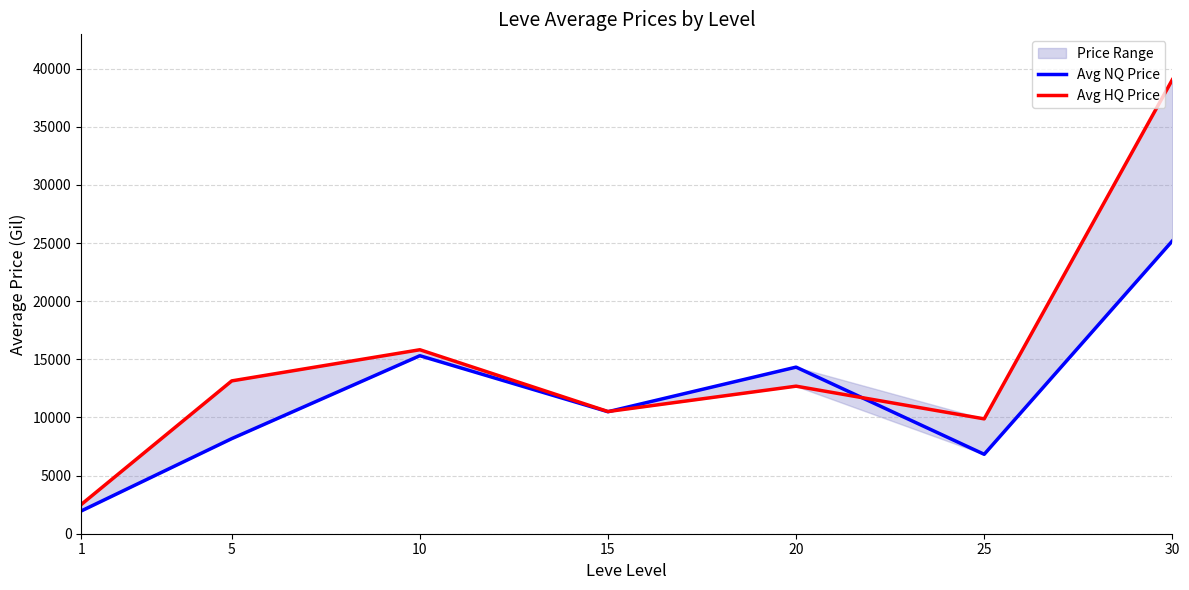

Reading right to left, list all the values displayed in this chart.

Avg NQ Price: 30=25184.2	25=6831.5	20=14330.4	15=10495.0	10=15312.3	5=8179.5	1=1958.0
Avg HQ Price: 30=39054.0	25=9880.8	20=12692.7	15=10510.8	10=15826.7	5=13146.8	1=2515.2